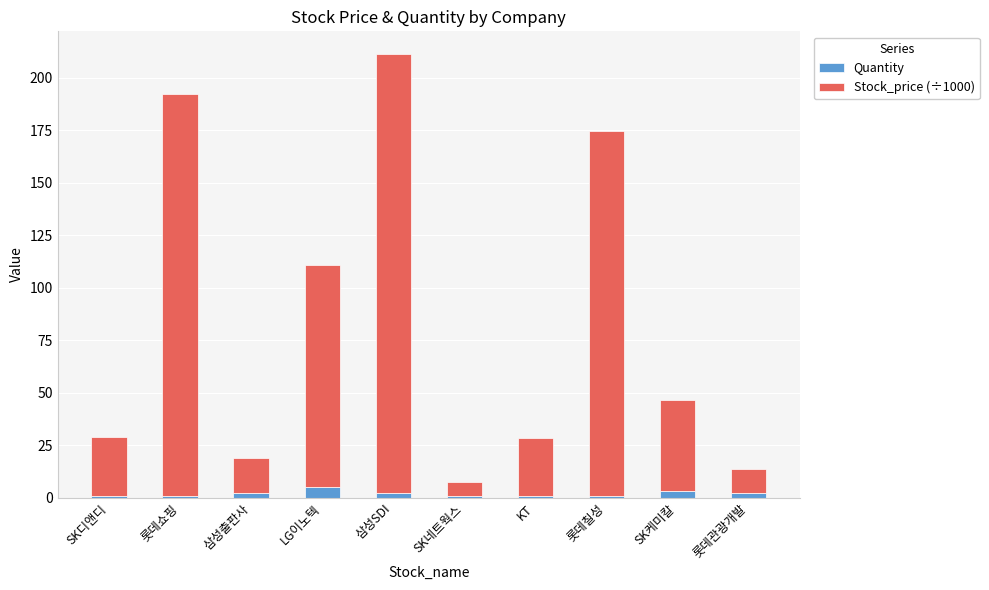

What is the maximum value for Quantity?

5.0